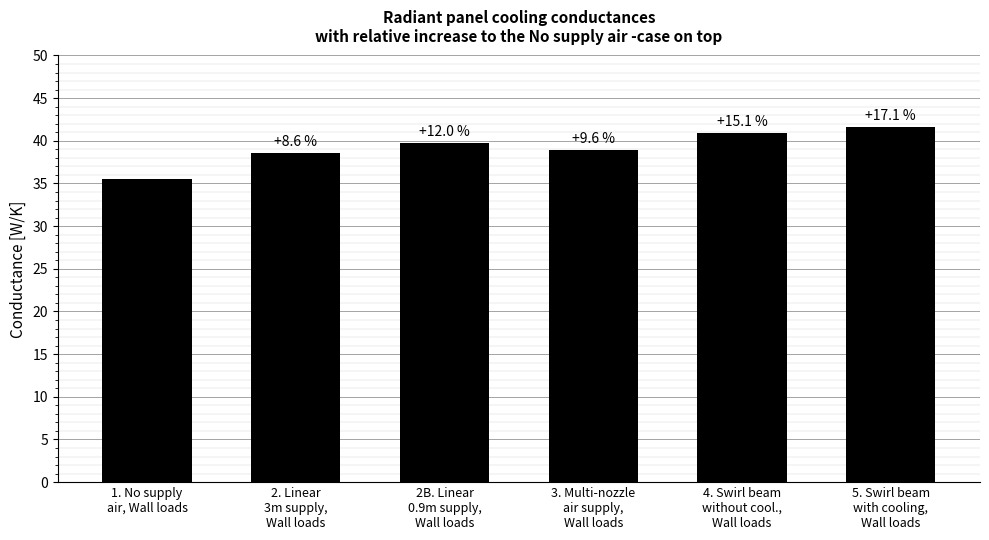

What is the difference between the maximum and minimum values?

6.1